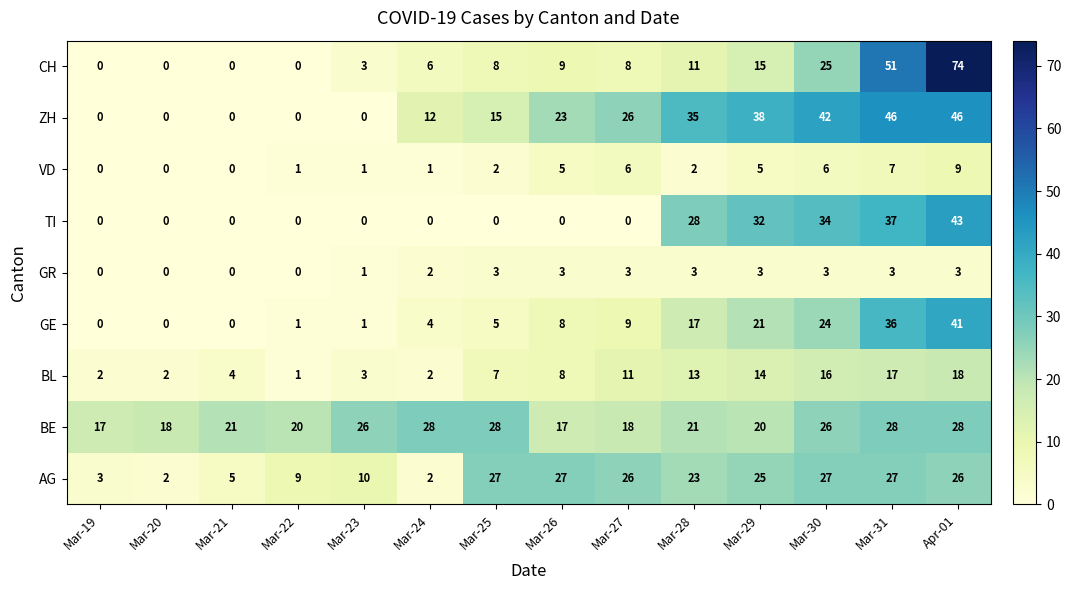

At how many categories does at least one series exceed 34?

5